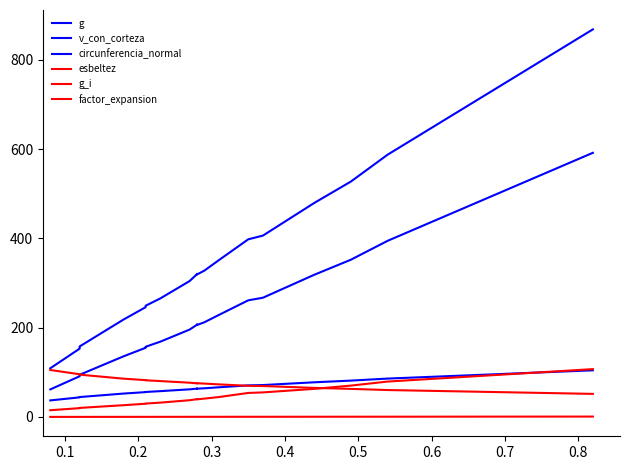

What is the average value of the v_con_corteza series?

219.9